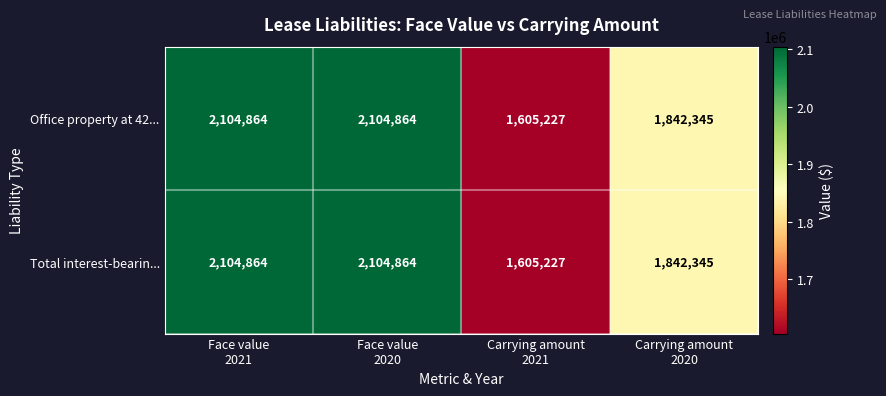

What is the maximum value shown in the chart?

2104864